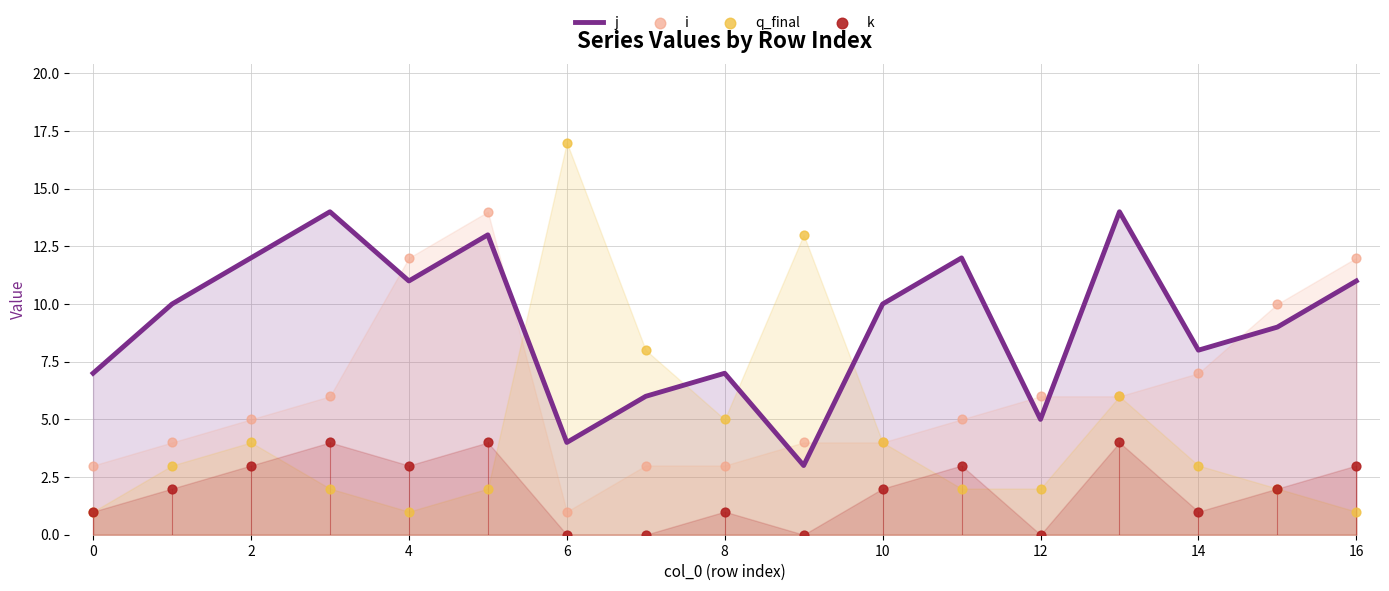

Which series reaches the maximum Y coordinate?

q_final